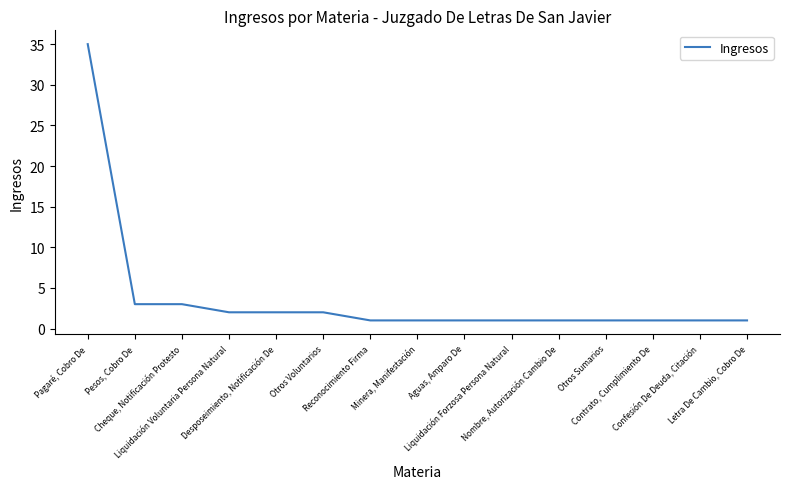

At which category does the chart reach its peak across all series?

Pagaré, Cobro De